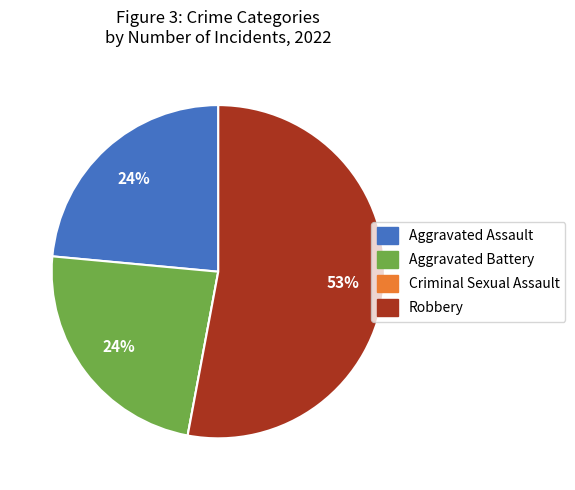

Is there any slice that represents more than half of the pie?

Yes